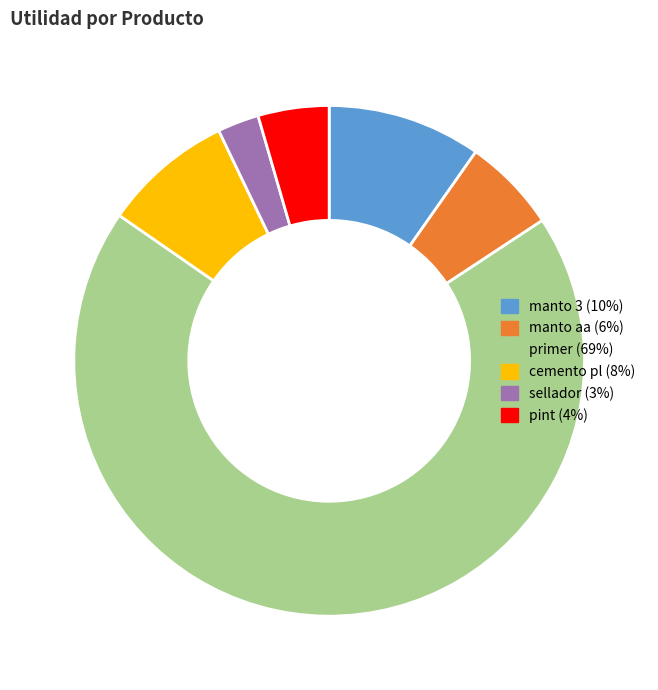

What is the smallest slice in the pie chart?

sellador